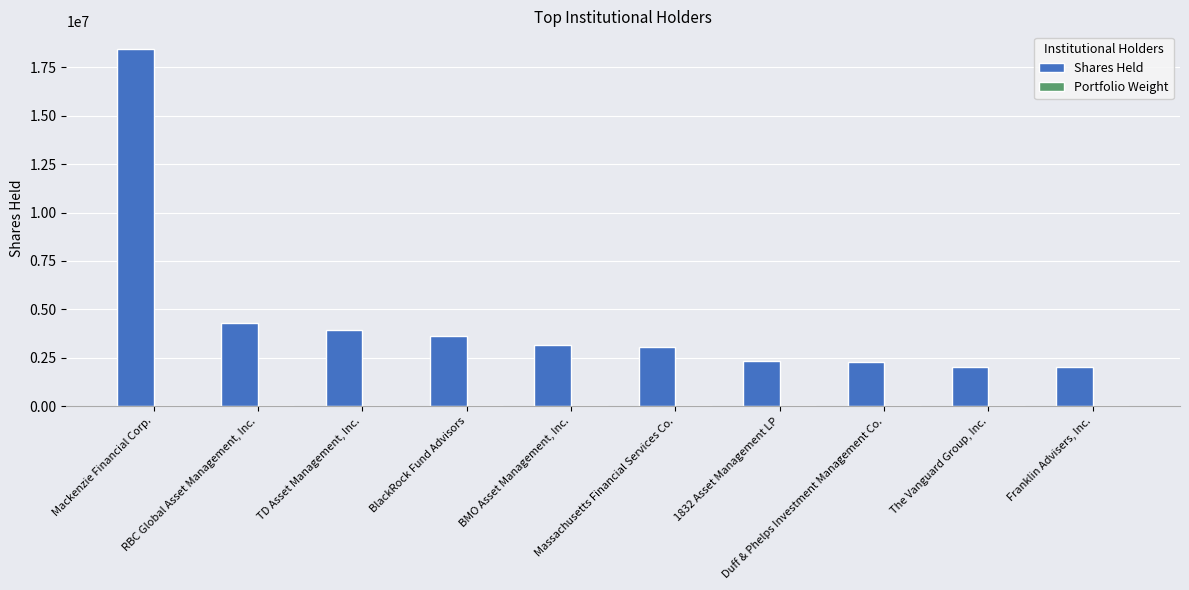

What is the maximum value shown in the chart?

18446092.0